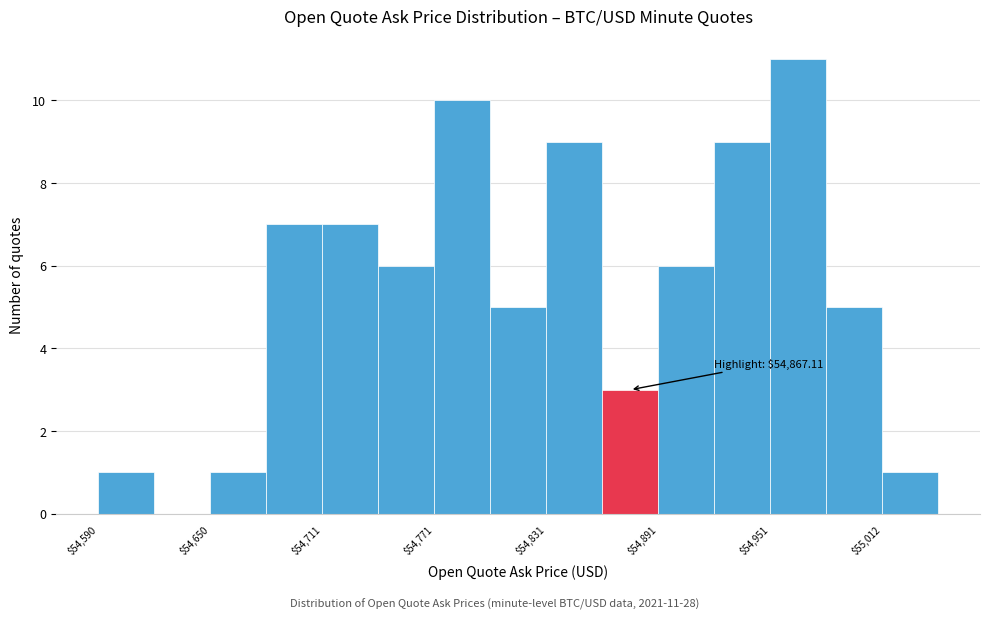

Around what value on the x-axis is the tallest bar? Give the approximate position of its centre, as read against the axis.

54970